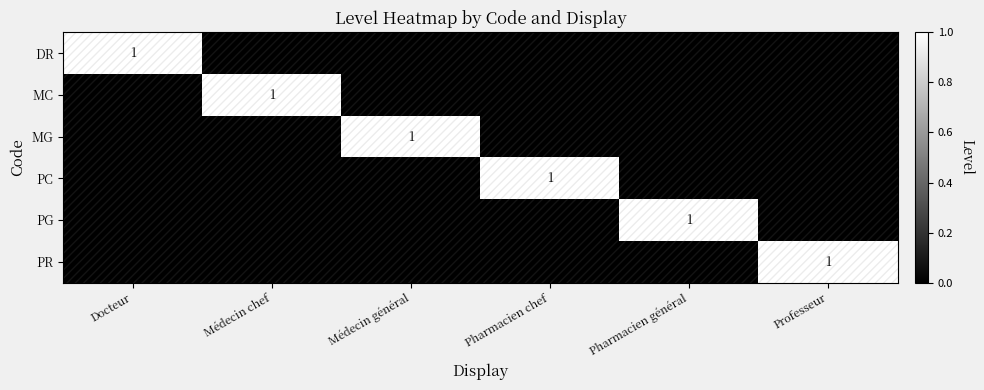

Is it true that PR equals 0 at Professeur?

False